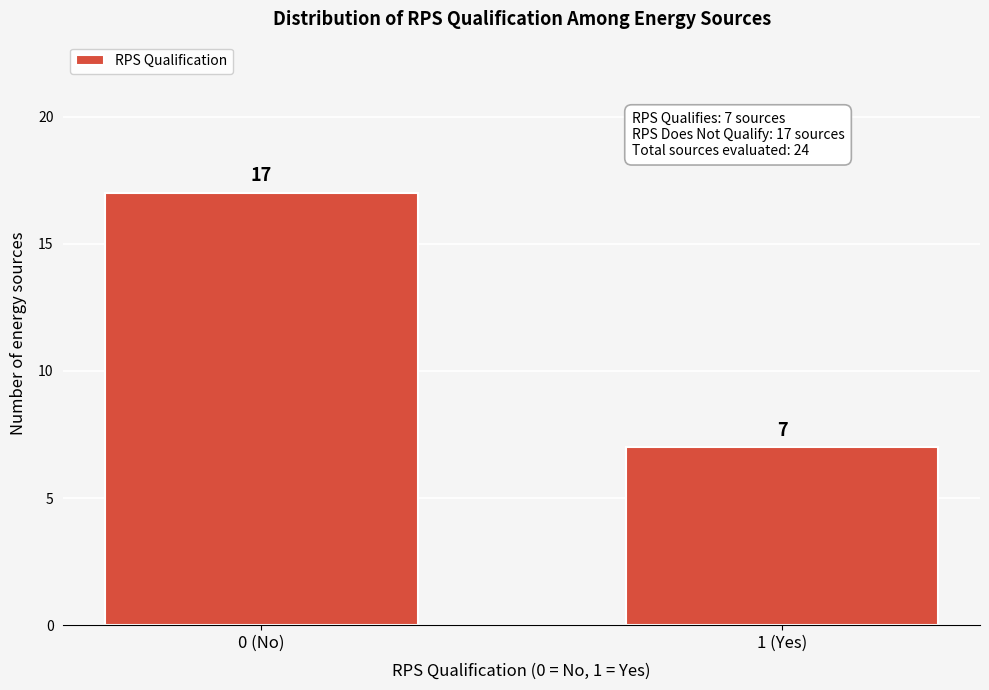

Reading right to left, what are all the values shown in this chart?

1 (Yes)=7	0 (No)=17